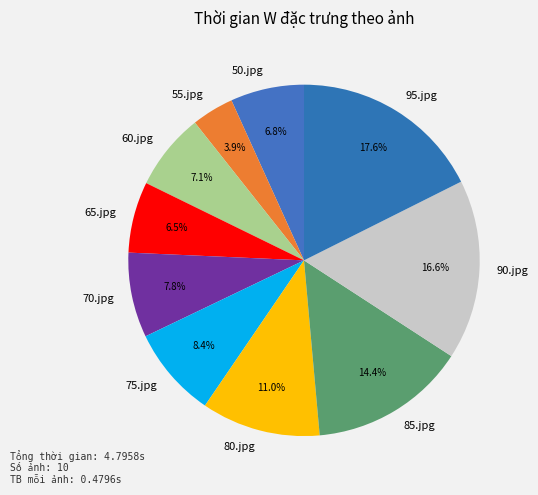

Do 60.jpg and 70.jpg together represent more than half of the pie?

No